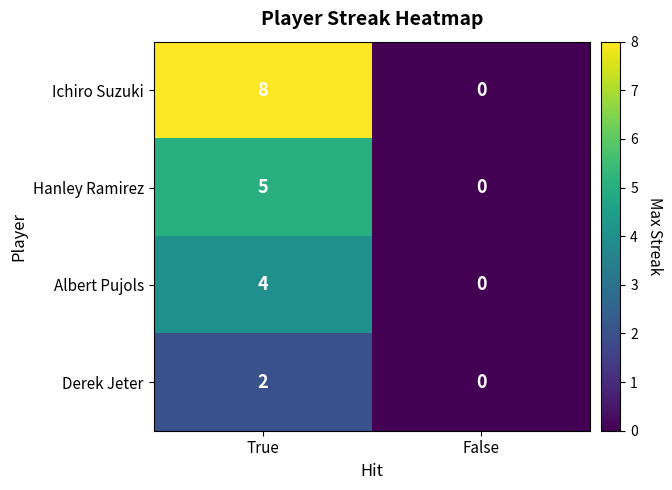

What is the approximate value of Albert Pujols at True?

4